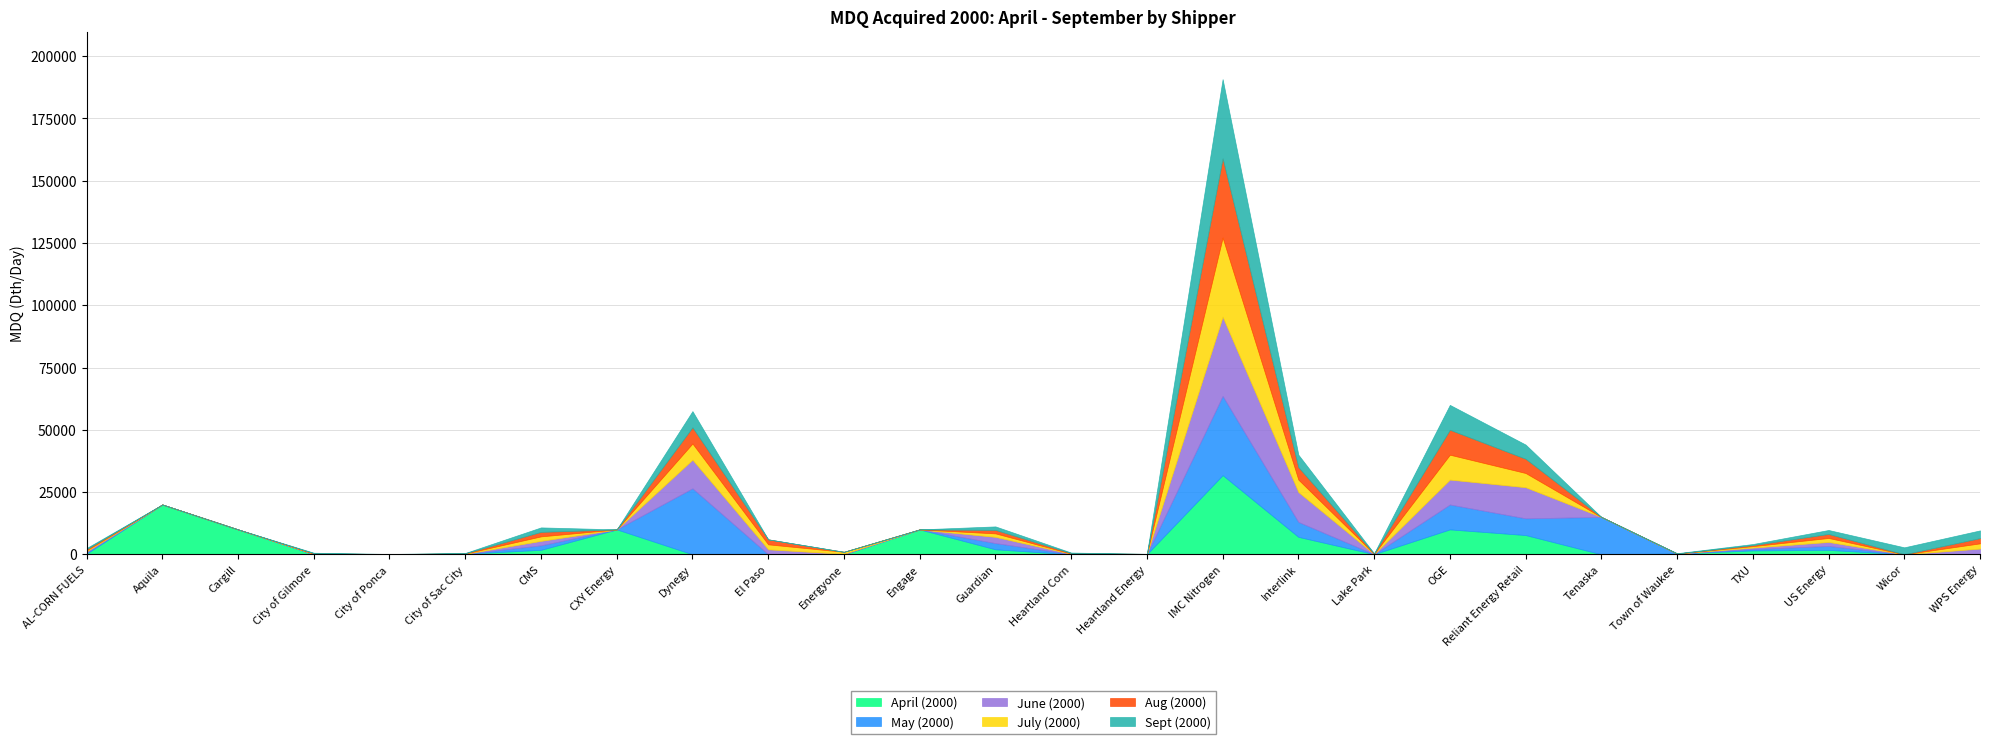

What are all the series names shown in the legend?

April (2000), May (2000), June (2000), July (2000), Aug (2000), Sept (2000)